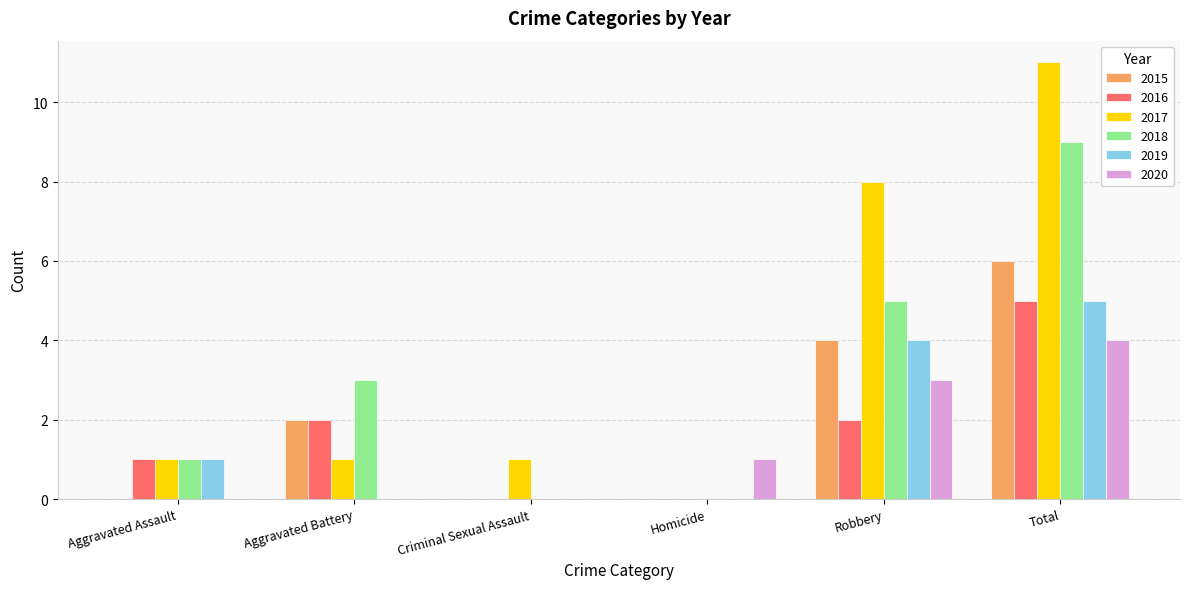

What is the total value across all series at Criminal Sexual Assault?

1